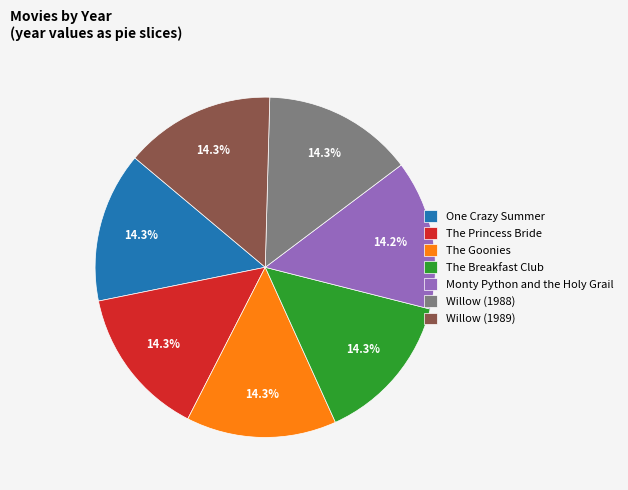

Does Monty Python and the Holy Grail account for over 50% of the chart?

No